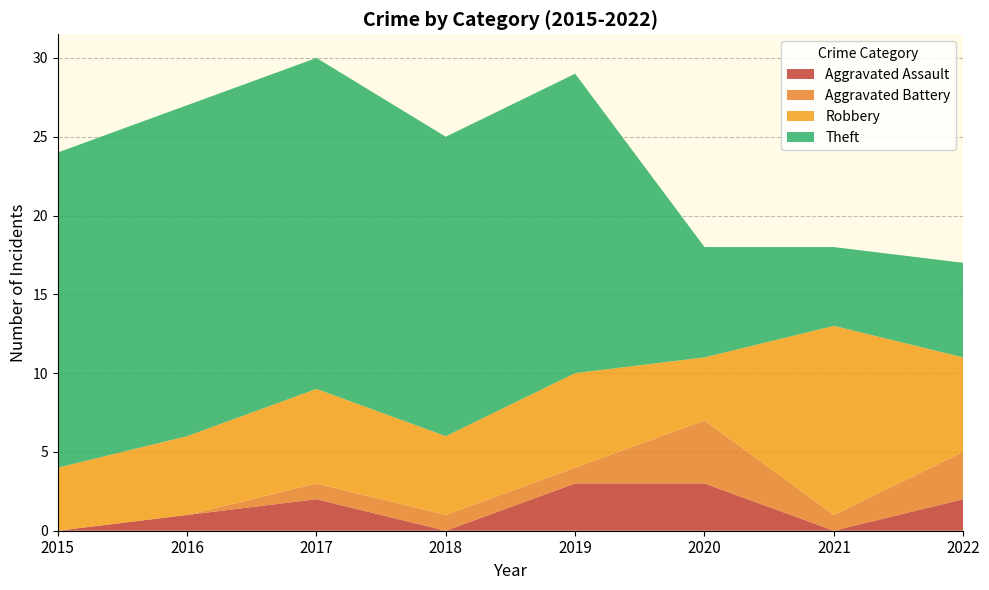

Reading left to right, list all the values displayed in this chart.

Aggravated Assault: 0	1	2	0	3	3	0	2
Aggravated Battery: 0	0	1	1	1	4	1	3
Robbery: 4	5	6	5	6	4	12	6
Theft: 20	21	21	19	19	7	5	6